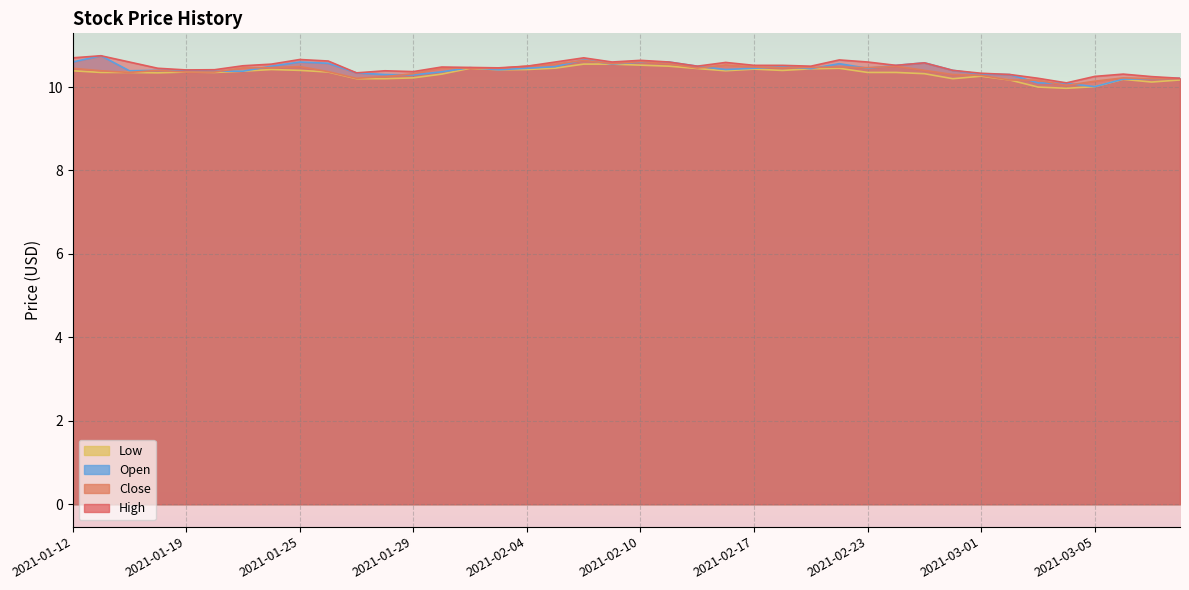

What is the difference between the maximum and minimum values in the Low series?

0.6